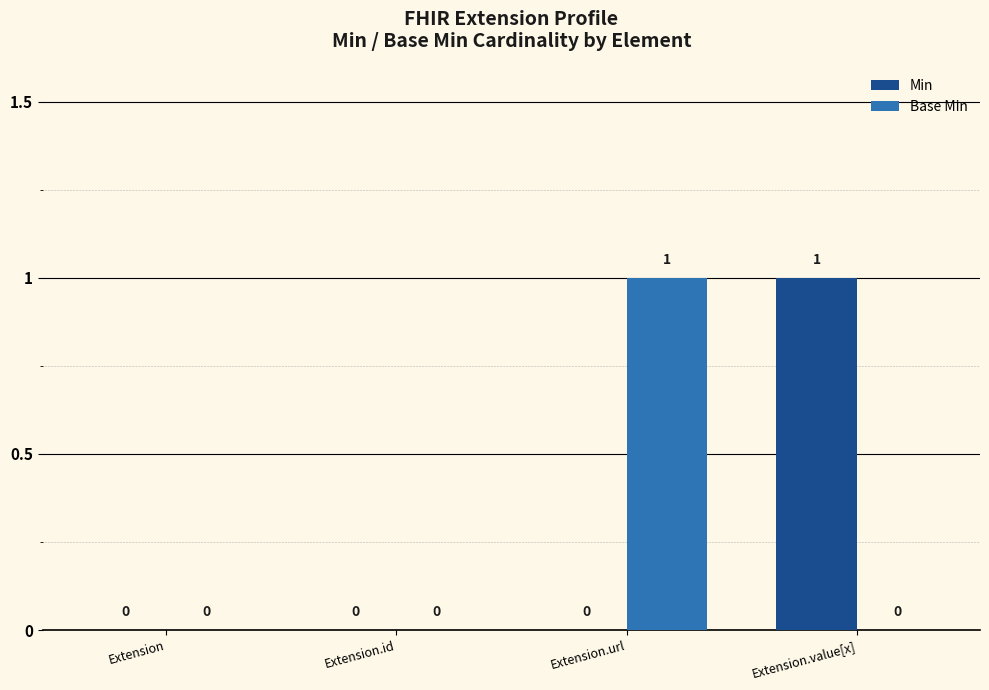

How many Min values are between 0 and 1?

4